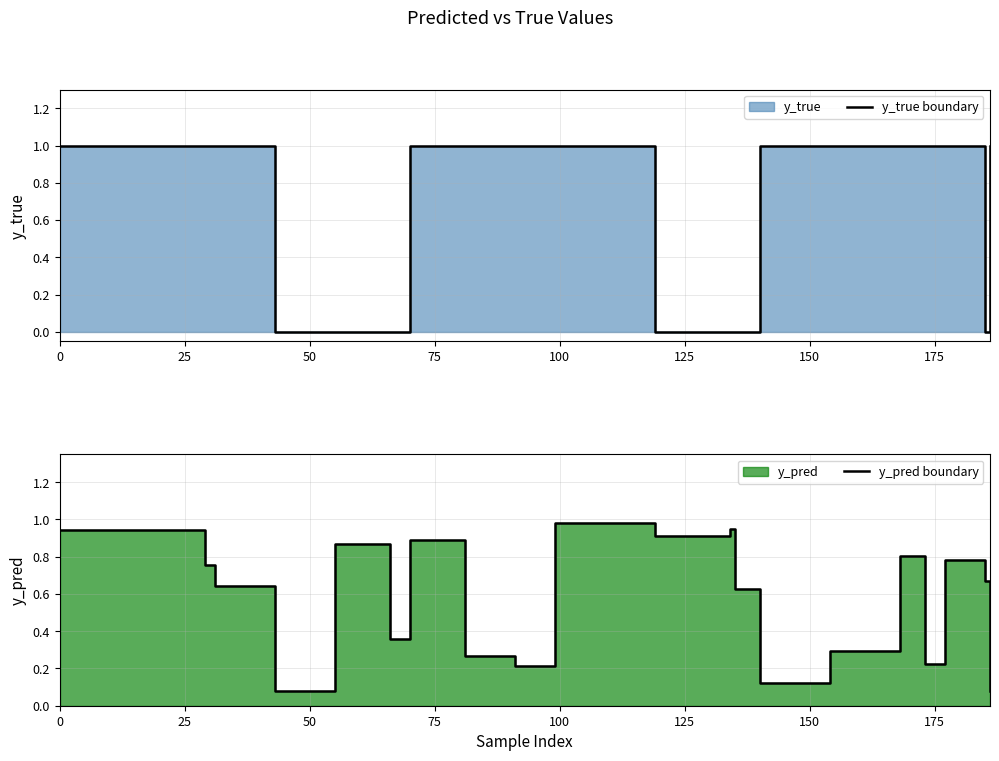

How many positive values does the y_true boundary series have?

13